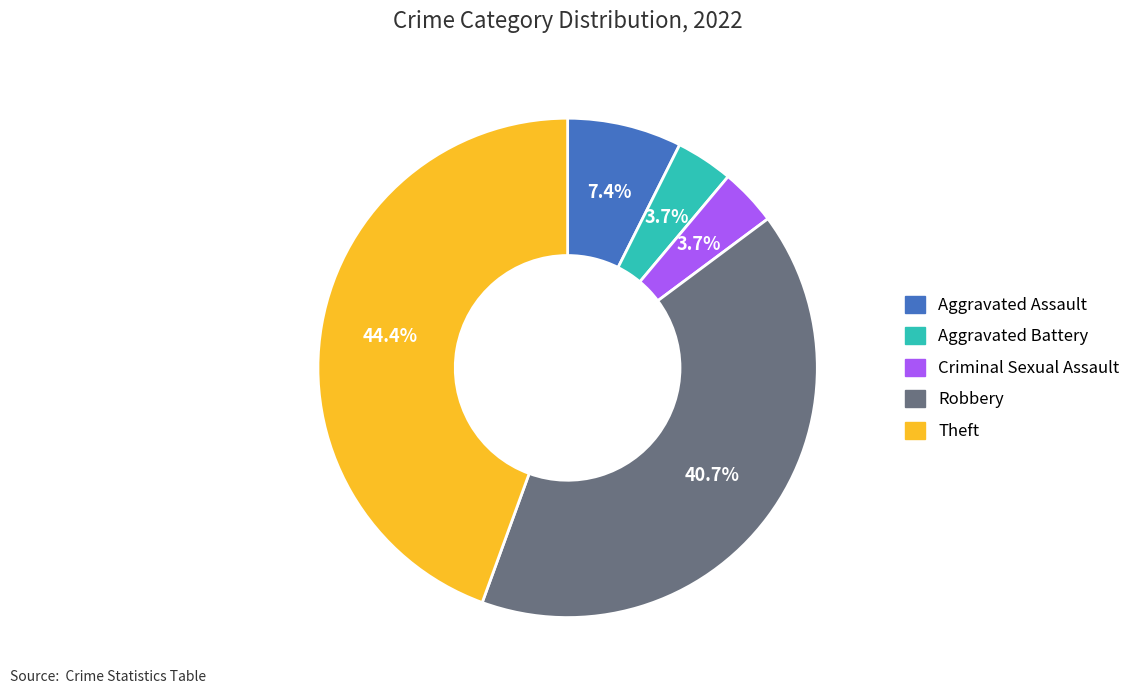

Does any single category account for the majority?

No